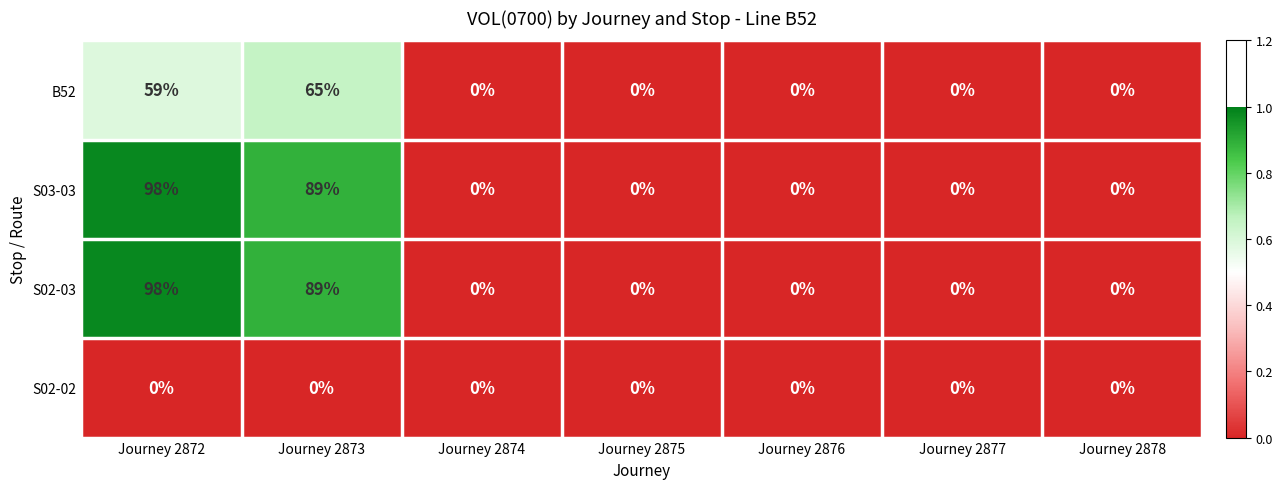

Reading left to right, list all the values displayed in this chart.

B52: Journey 2872=59	Journey 2873=65	Journey 2874=0	Journey 2875=0	Journey 2876=0	Journey 2877=0	Journey 2878=0
S03-03: Journey 2872=98	Journey 2873=89	Journey 2874=0	Journey 2875=0	Journey 2876=0	Journey 2877=0	Journey 2878=0
S02-03: Journey 2872=98	Journey 2873=89	Journey 2874=0	Journey 2875=0	Journey 2876=0	Journey 2877=0	Journey 2878=0
S02-02: Journey 2872=0	Journey 2873=0	Journey 2874=0	Journey 2875=0	Journey 2876=0	Journey 2877=0	Journey 2878=0